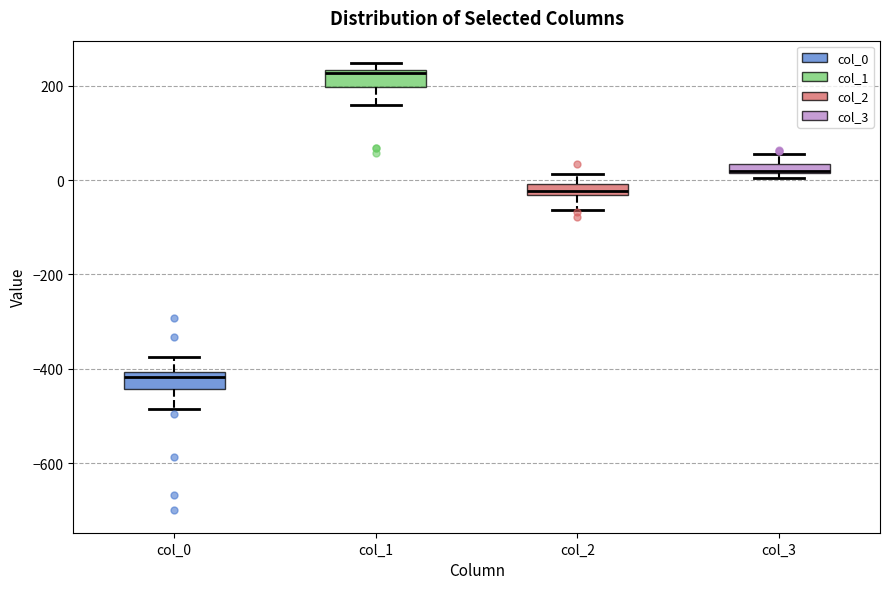

Where is the lower edge of the box for col_1 on the y-axis? The values are not printed on the chart, so give them approximately, as read against the axis.

200